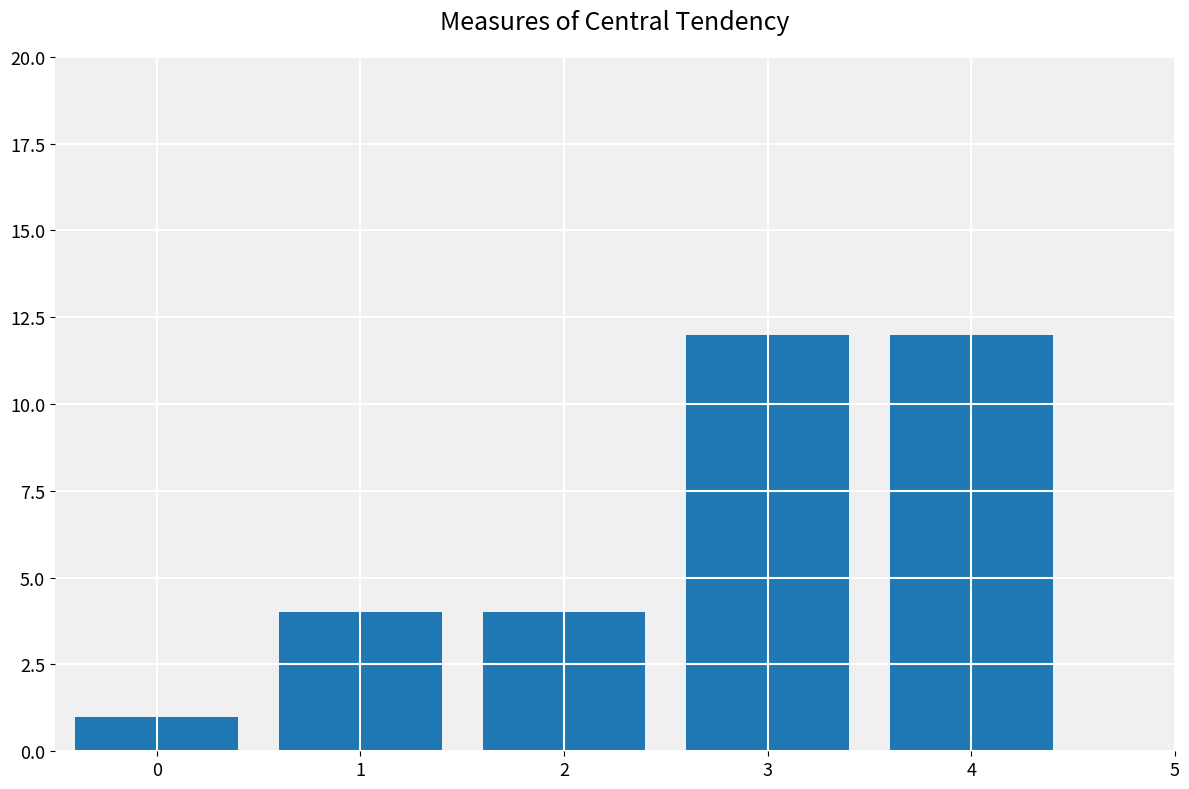

Count the number of categories in the chart.

5